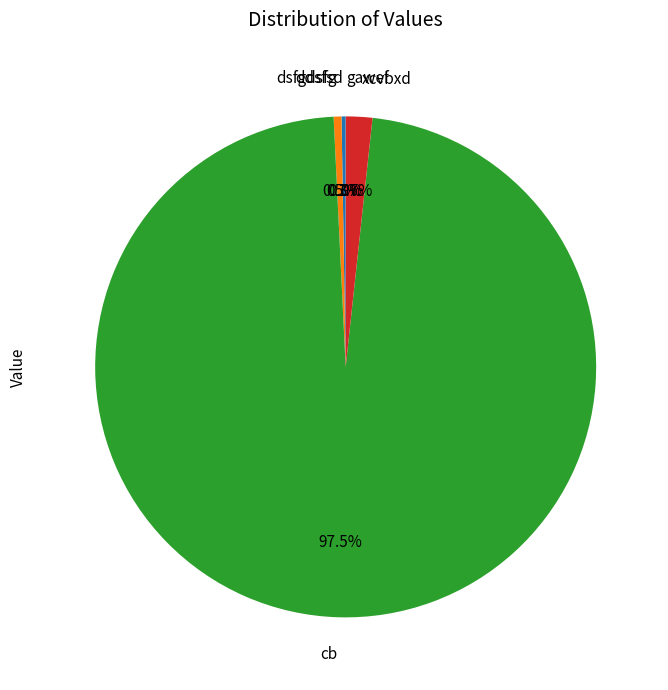

To the nearest percent, what is the difference between the largest and smallest slice percentages?

98%